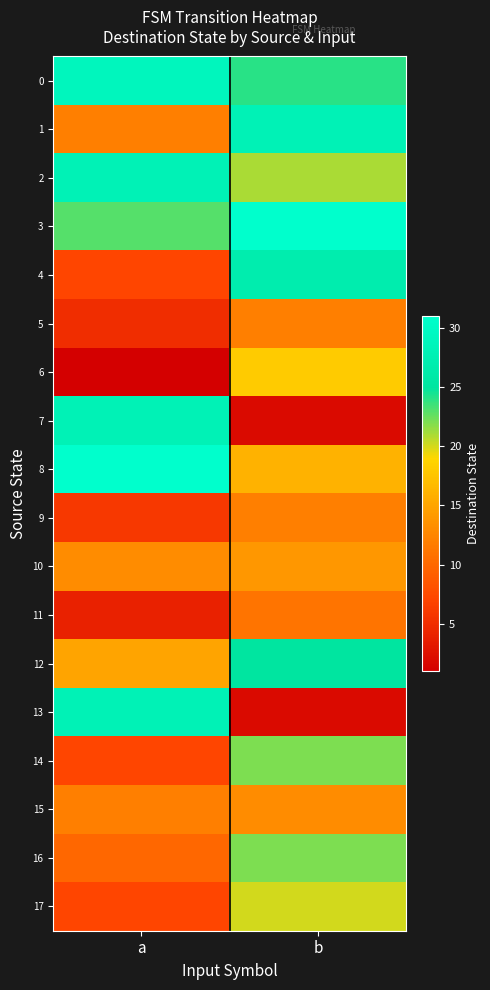

Reading left to right, extract all data points from this chart.

0: a=29	b=24
1: a=12	b=28
2: a=28	b=21
3: a=23	b=31
4: a=7	b=27
5: a=5	b=12
6: a=1	b=18
7: a=28	b=2
8: a=31	b=16
9: a=6	b=12
10: a=13	b=14
11: a=4	b=11
12: a=15	b=25
13: a=28	b=2
14: a=7	b=22
15: a=12	b=13
16: a=10	b=22
17: a=7	b=20